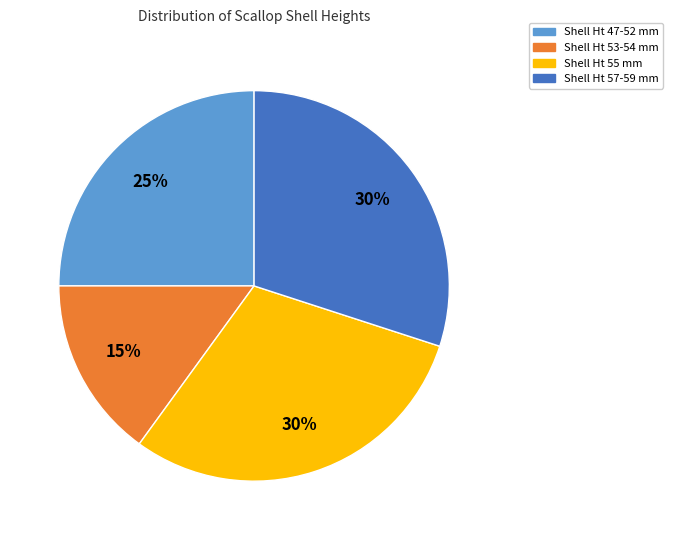

Which slice is the smallest?

Shell Ht 53-54 mm